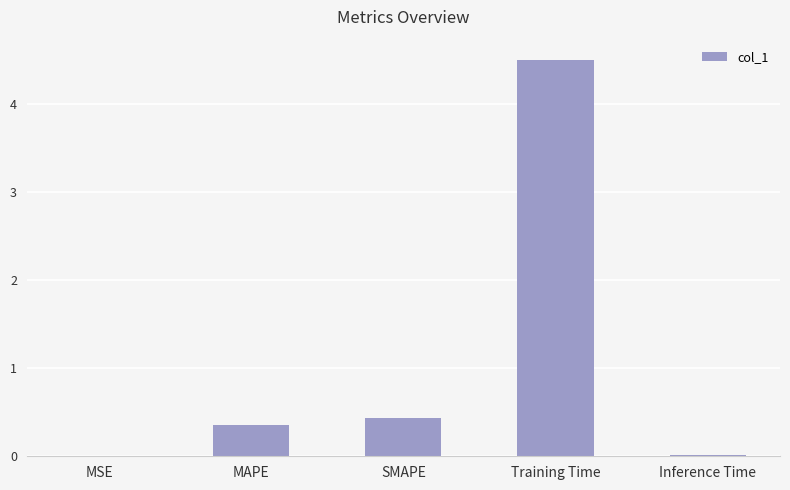

What is the maximum value shown in the chart?

4.5